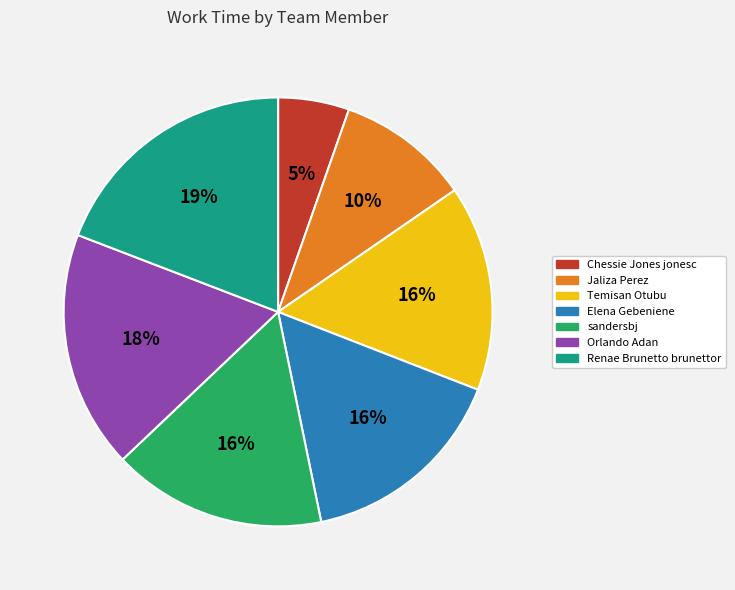

What is the largest slice in the pie chart?

Renae Brunetto brunettor